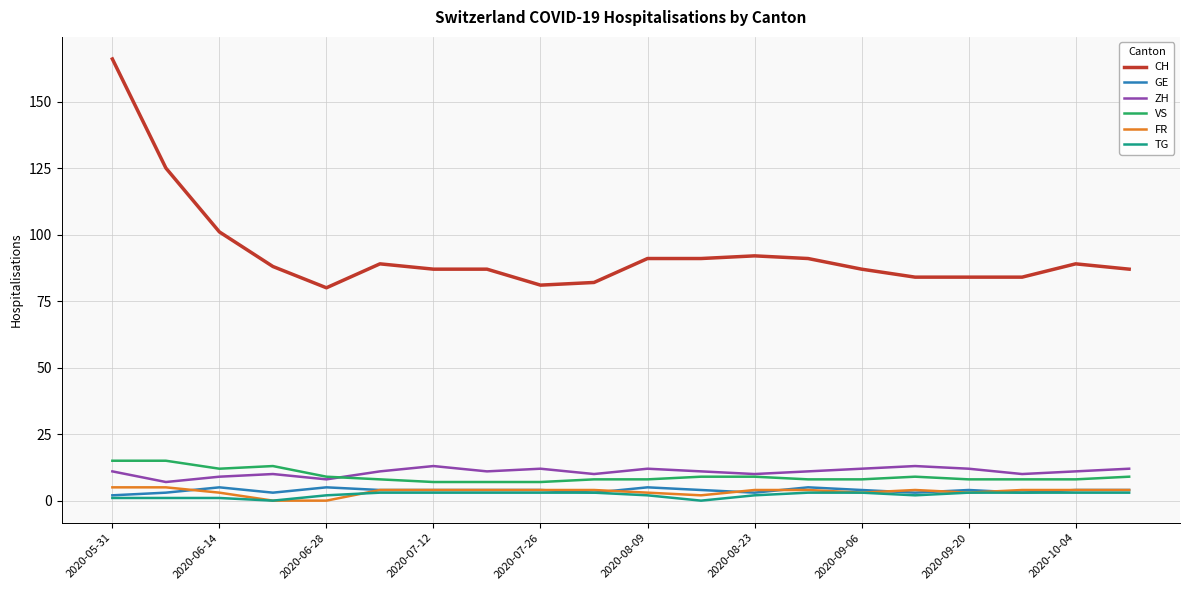

Which series has the largest total across all categories?

CH